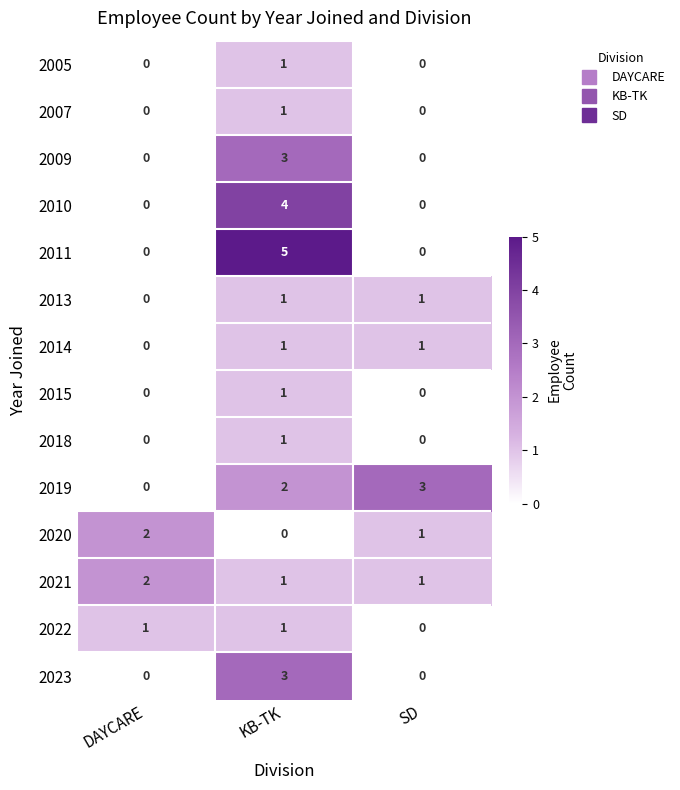

What is the total value across all series at DAYCARE?

5